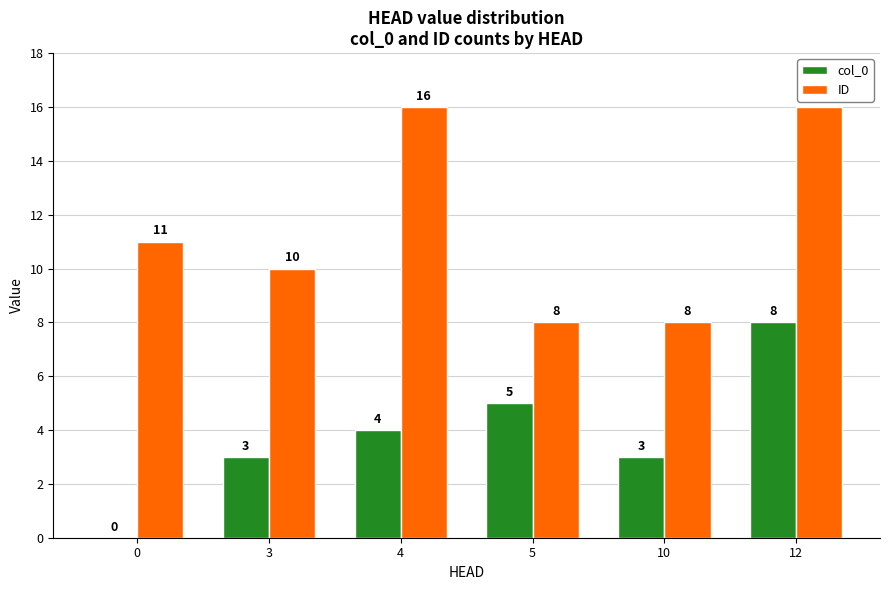

Reading left to right, transcribe all the data shown in this chart.

col_0: 0=0	3=3	4=4	5=5	10=3	12=8
ID: 0=11	3=10	4=16	5=8	10=8	12=16